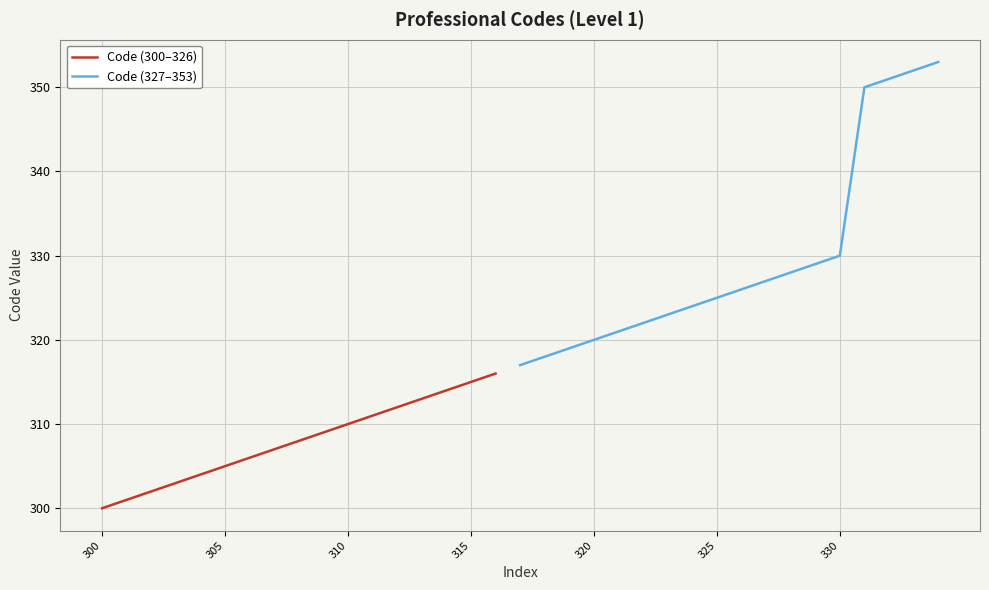

Which category has the lowest value across all series?

300